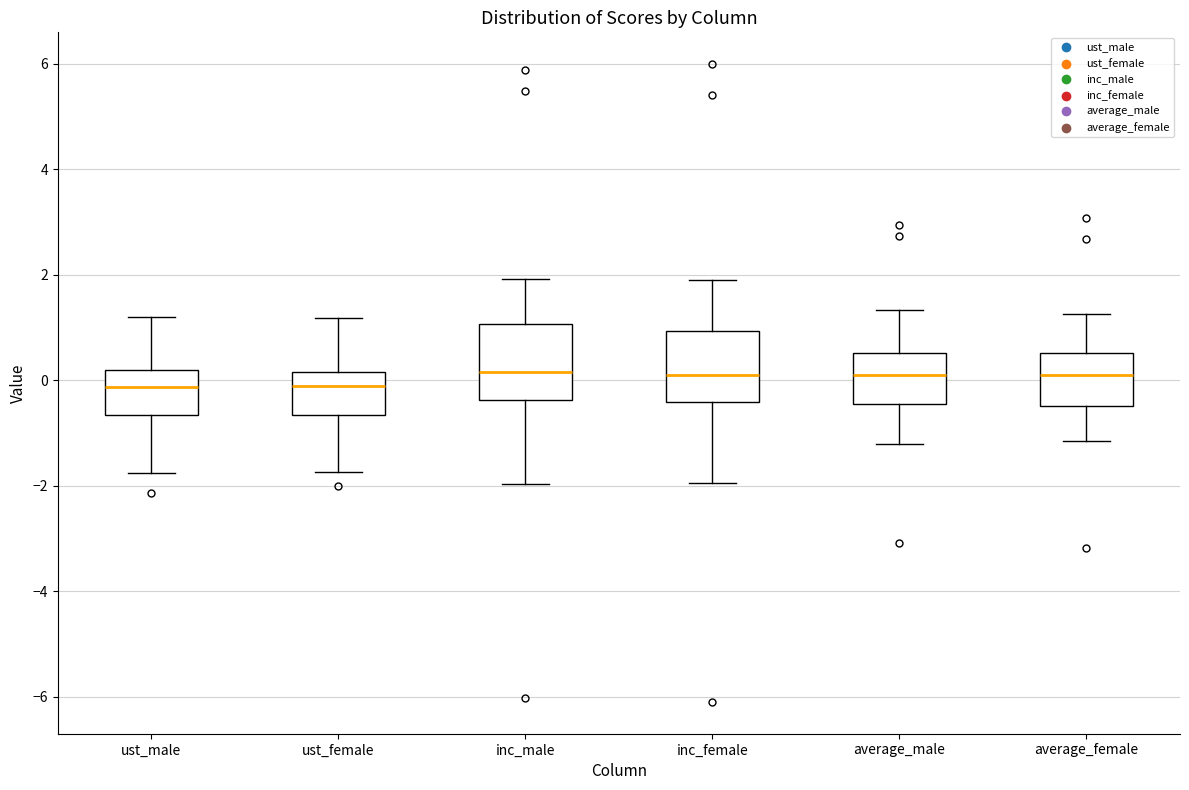

Reading left to right, transcribe this box plot: for each box, give where its median line is, the range the box spans, and where its two whiskers end, as read against the y-axis. The values are not printed on the chart, so give them approximately, as read against the axis.

ust_male: median -0.2, box -0.6 to 0.2, whiskers -1.8 to 1.2
ust_female: median -0.2, box -0.6 to 0.2, whiskers -1.8 to 1.2
inc_male: median 0.2, box -0.4 to 1.0, whiskers -2.0 to 2.0
inc_female: median 0.0, box -0.4 to 1.0, whiskers -2.0 to 2.0
average_male: median 0.2, box -0.4 to 0.6, whiskers -1.2 to 1.4
average_female: median 0.0, box -0.4 to 0.6, whiskers -1.2 to 1.2